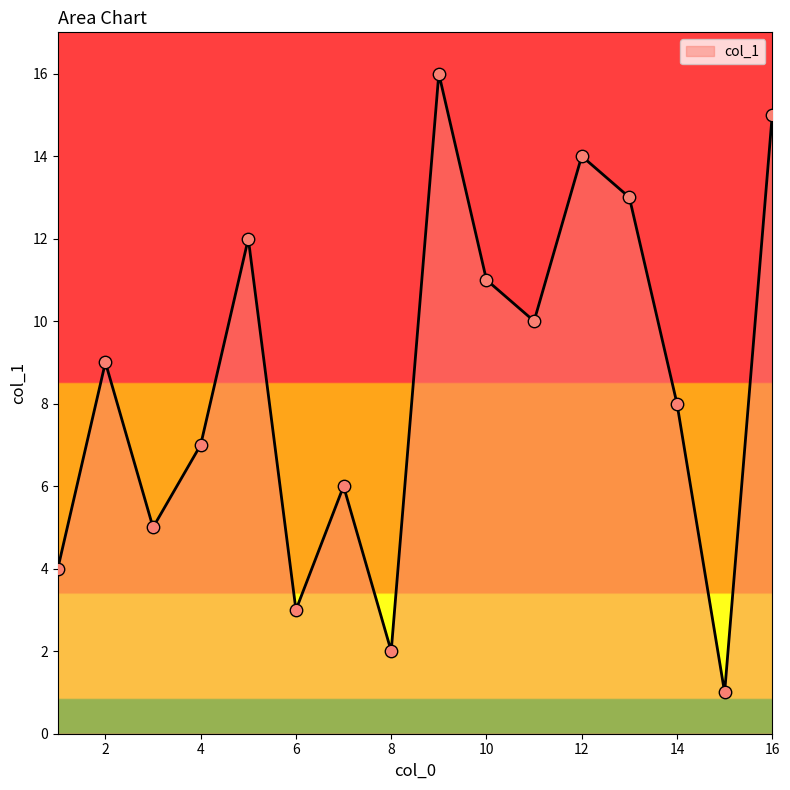

What is the difference between the maximum and minimum values?

15